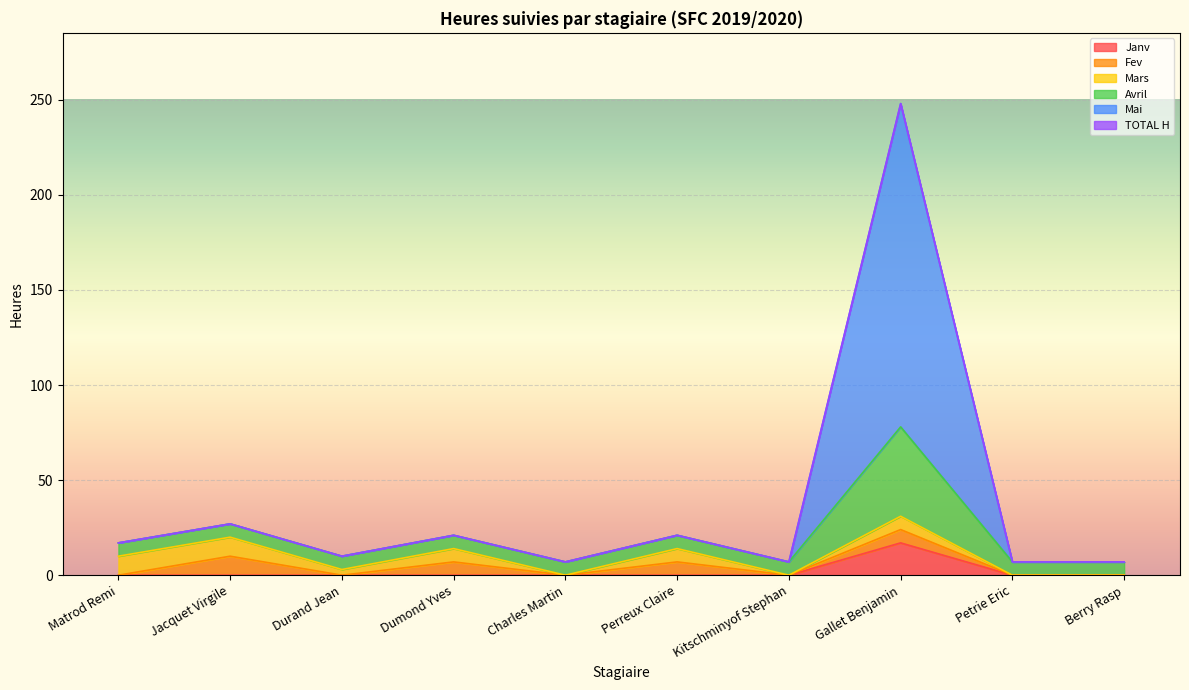

What is the highest value of the Janv series?

17